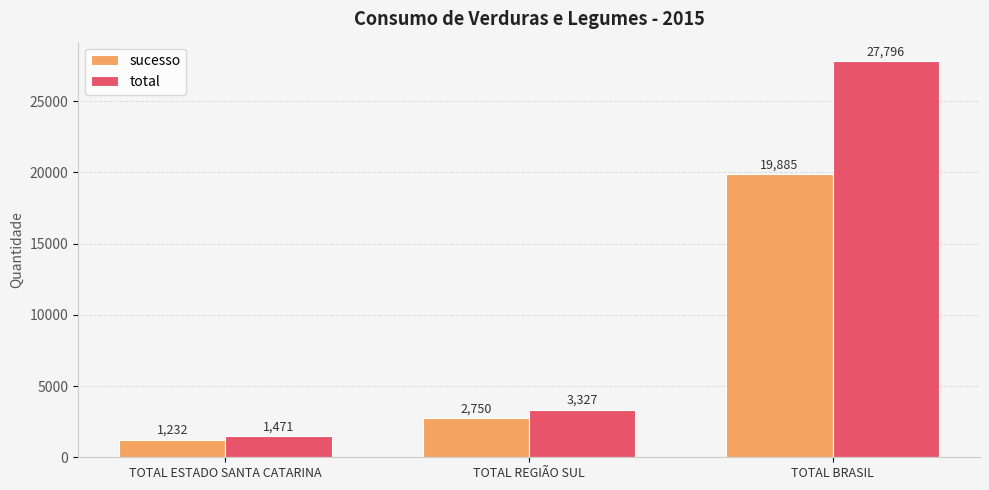

Is the value of sucesso at TOTAL REGIÃO SUL greater than the value of total at TOTAL REGIÃO SUL?

No